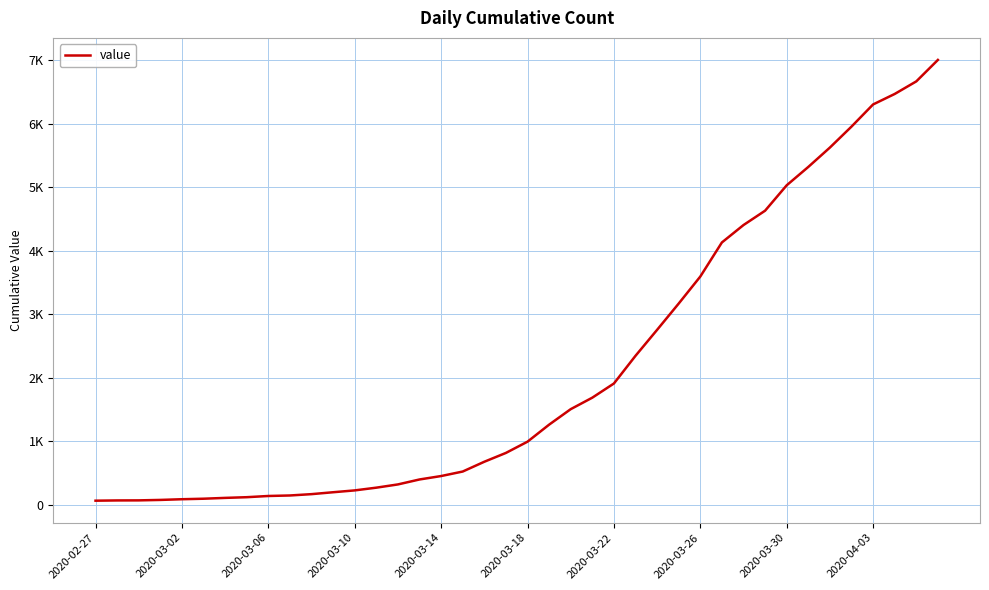

Is this an area chart (filled region under the line)?

No